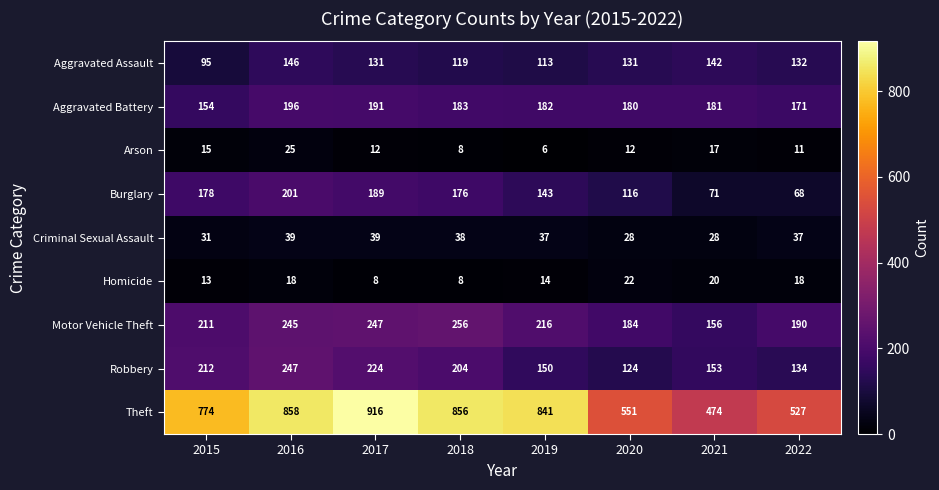

What is the spread (max minus min) of values at 2016?

840